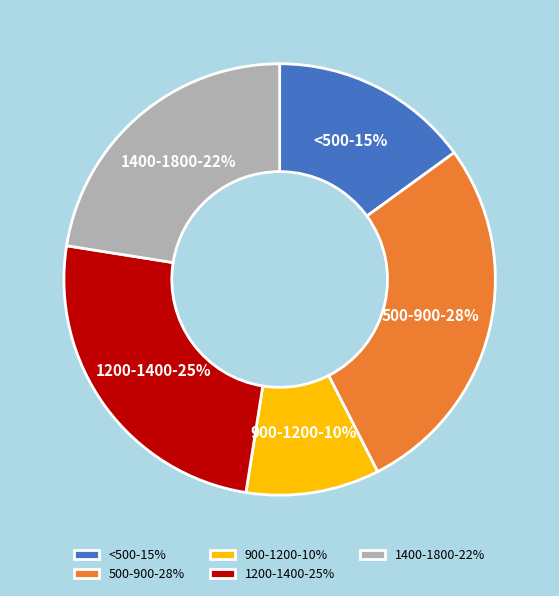

Does 1400-1800 account for over 50% of the chart?

No